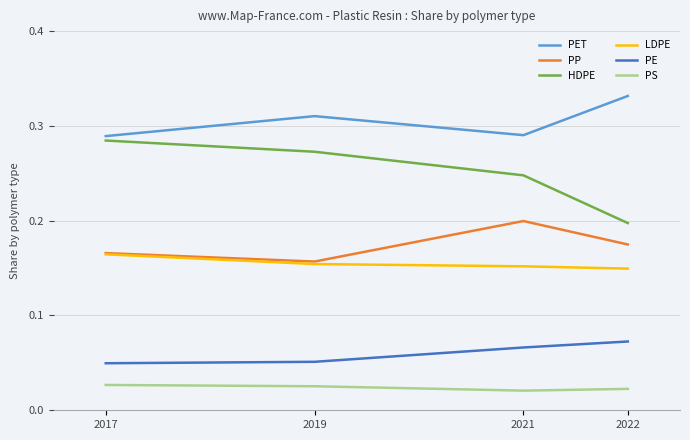

The value of PET at 2021 is 0.5. True or false?

False